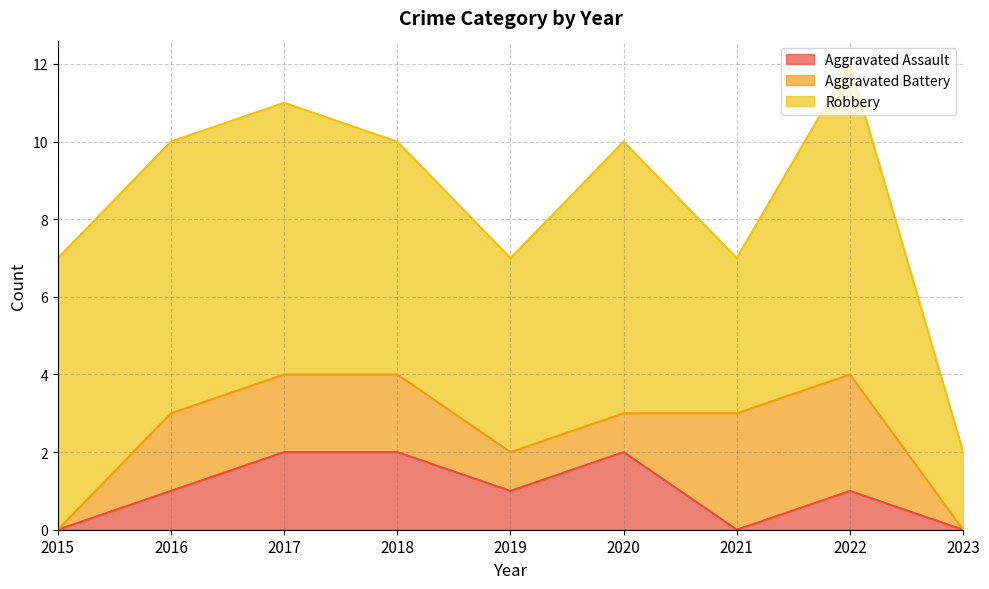

What is the approximate value of Robbery at 2018?

6